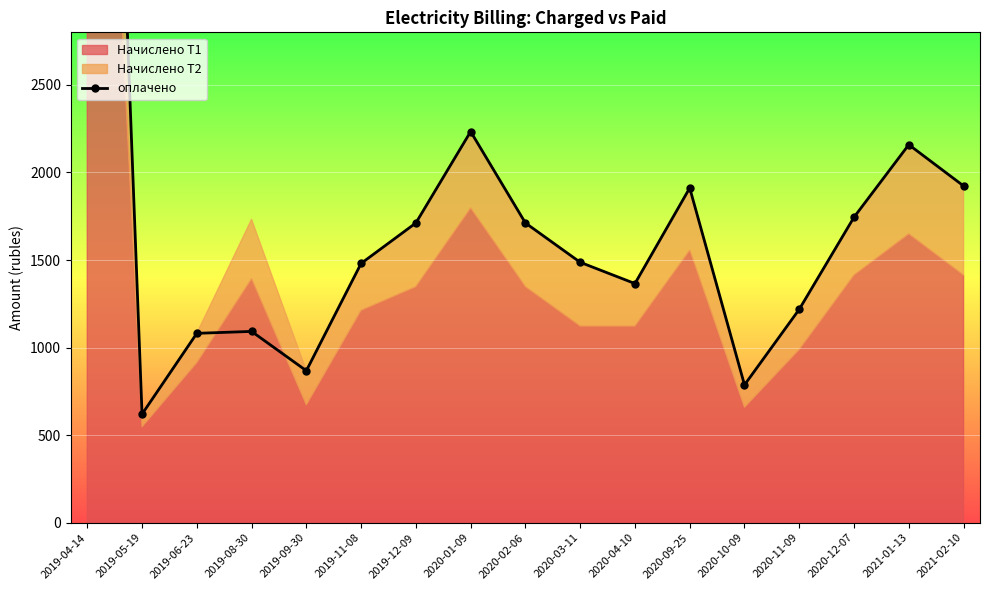

Where is the first local minimum?

2019-05-19